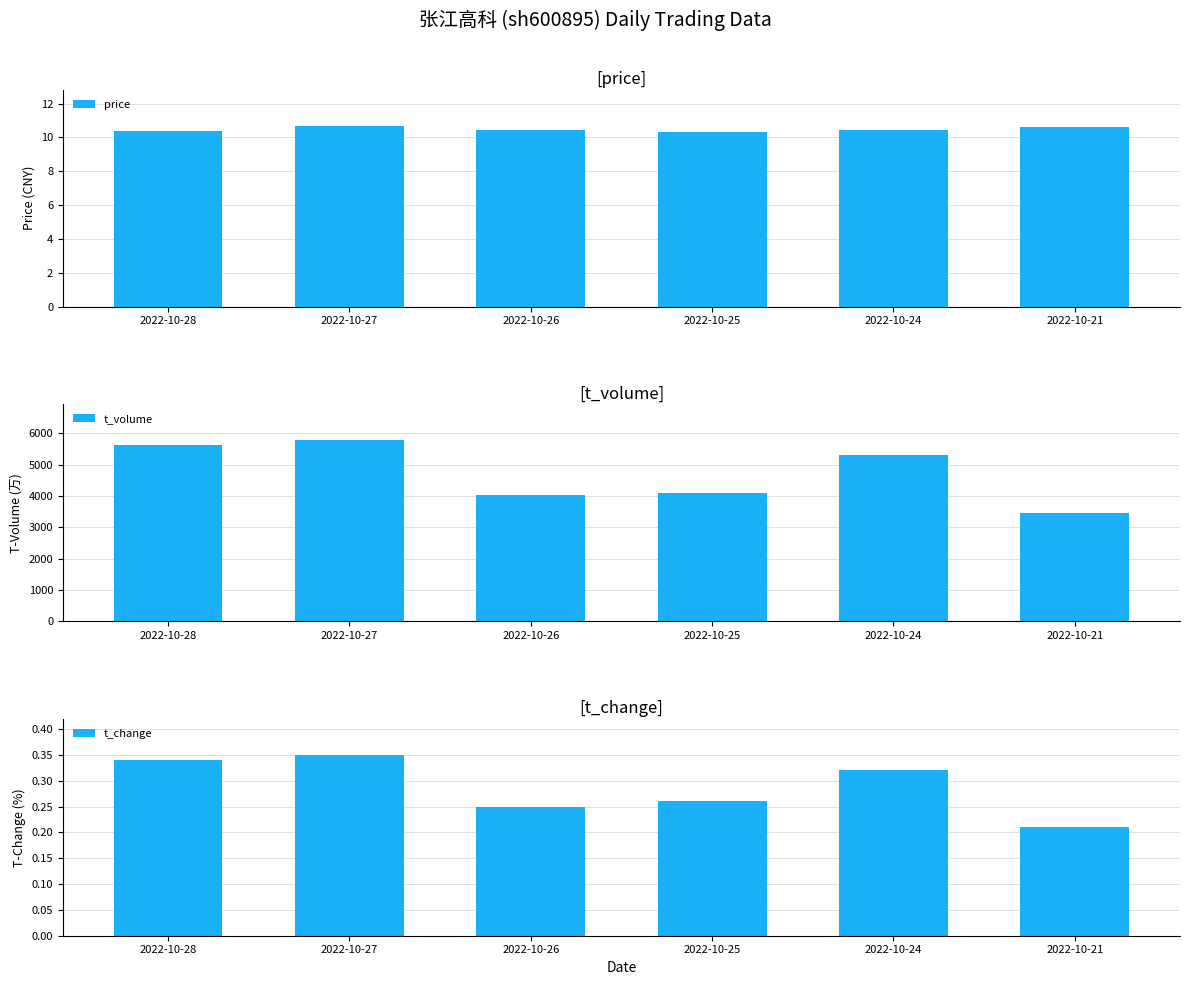

How many price values are between 10 and 11?

6